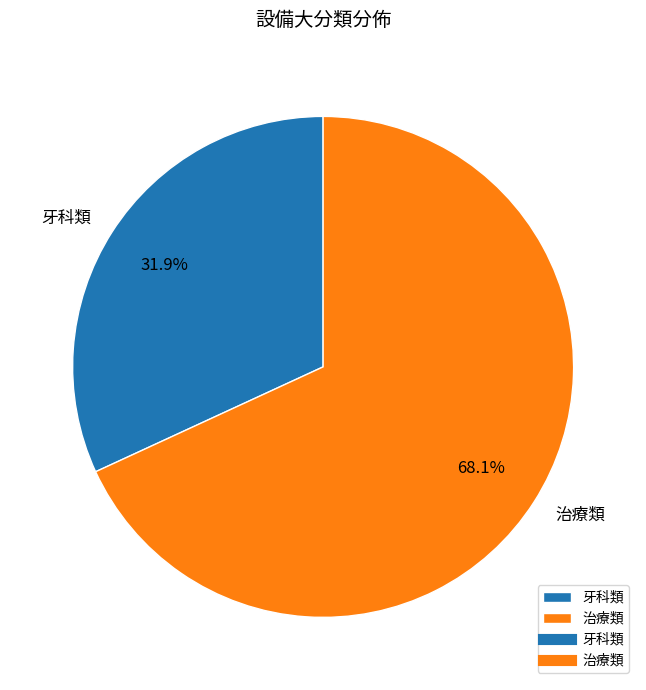

To the nearest percent, what is the difference between the 治療類 and 牙科類 slice percentages?

36%